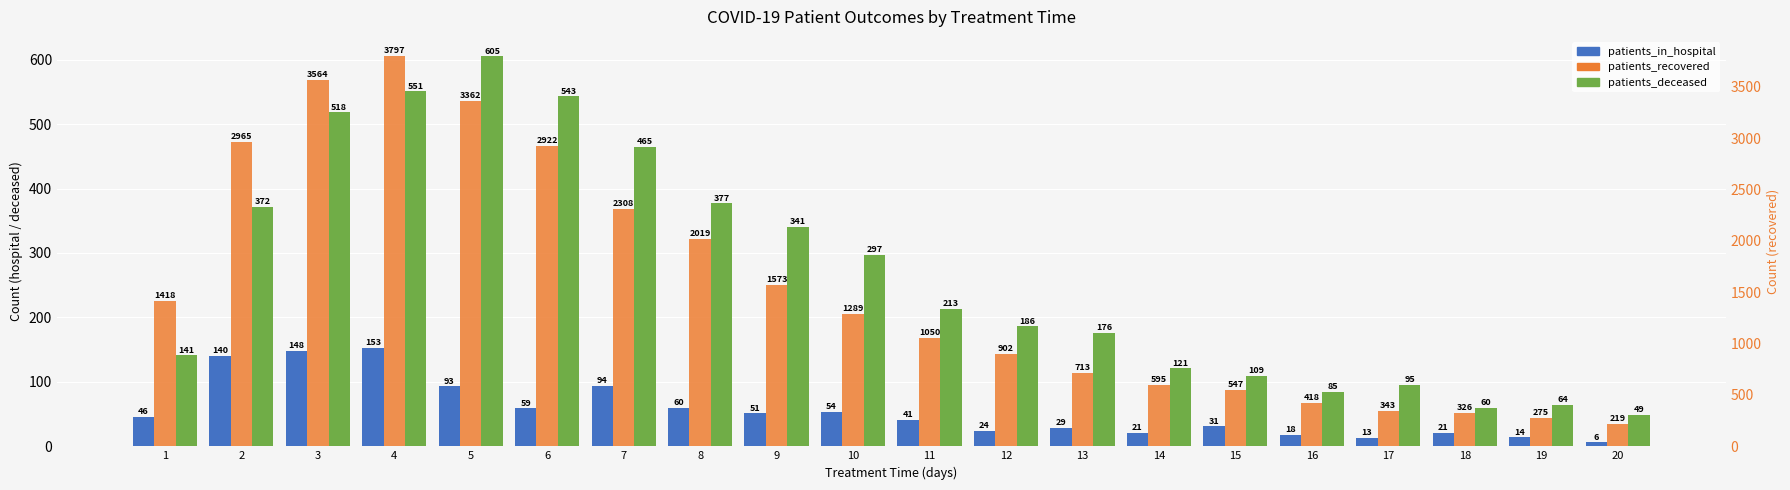

Reading left to right, what are all the values shown in this chart?

patients_in_hospital: 46	140	148	153	93	59	94	60	51	54	41	24	29	21	31	18	13	21	14	6
patients_deceased: 141	372	518	551	605	543	465	377	341	297	213	186	176	121	109	85	95	60	64	49
patients_recovered: 1418	2965	3564	3797	3362	2922	2308	2019	1573	1289	1050	902	713	595	547	418	343	326	275	219